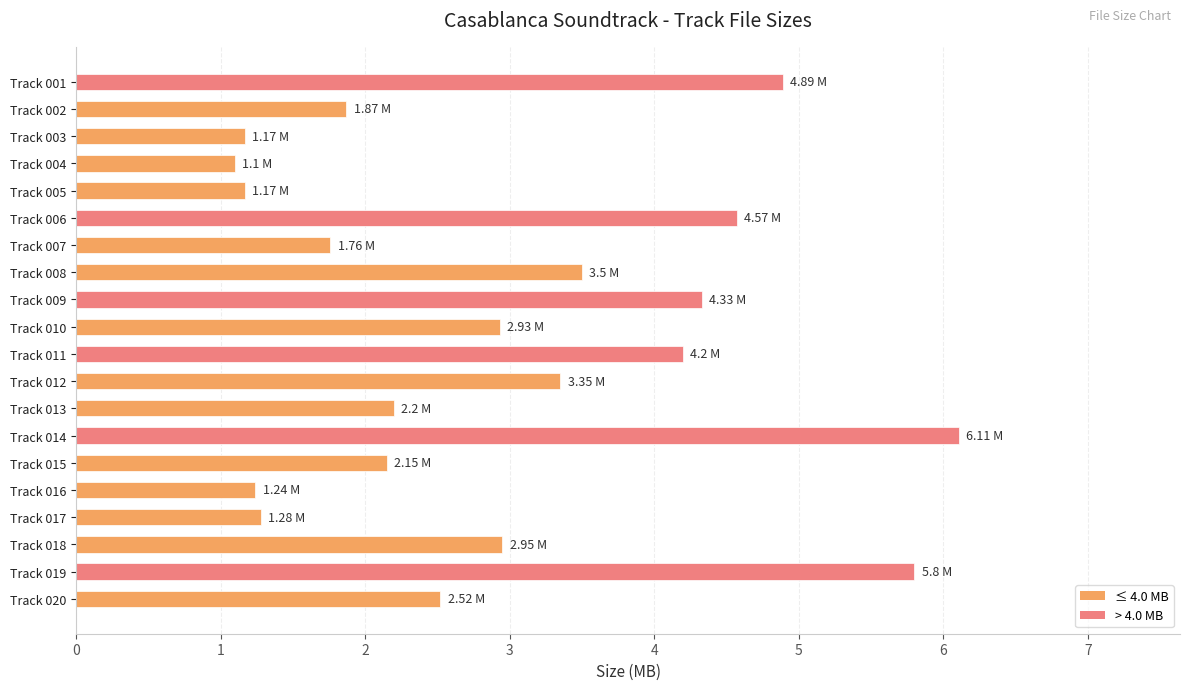

How many data points are above 2?

13